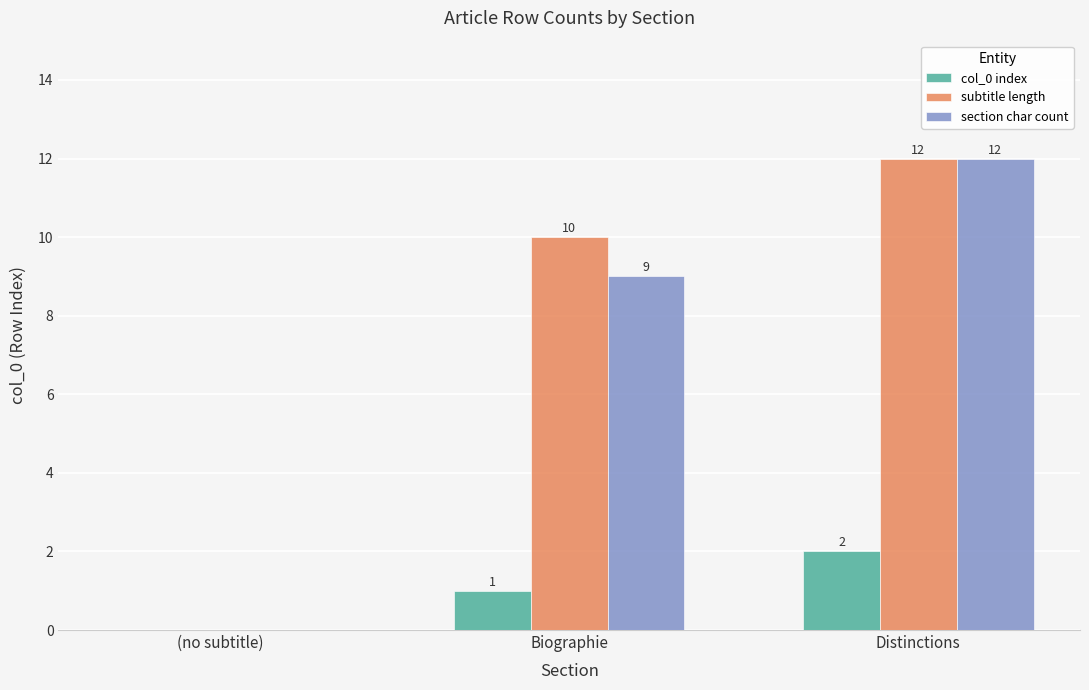

Which series has the largest total across all categories?

subtitle length